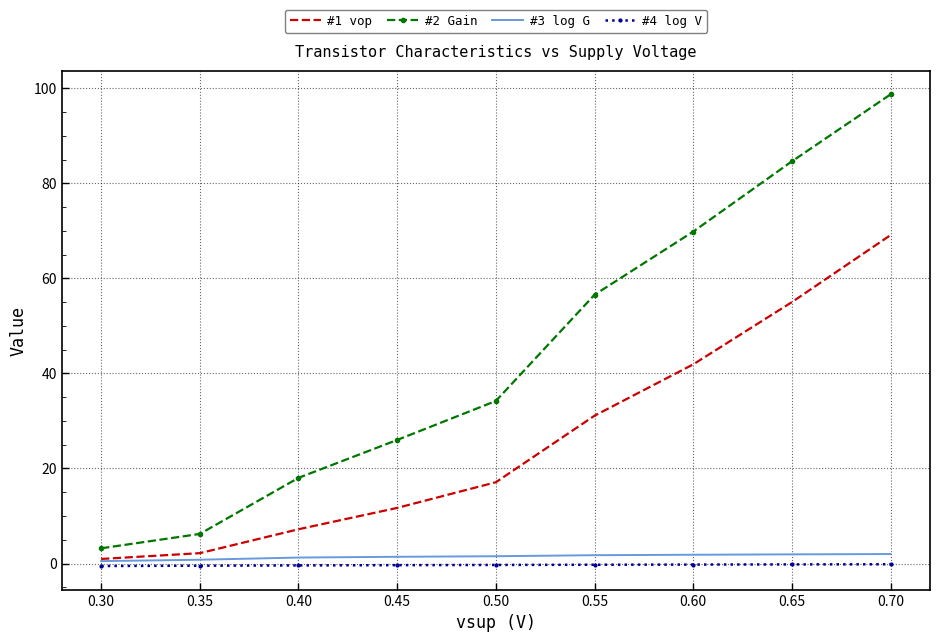

Which series has the largest total across all categories?

#2 Gain